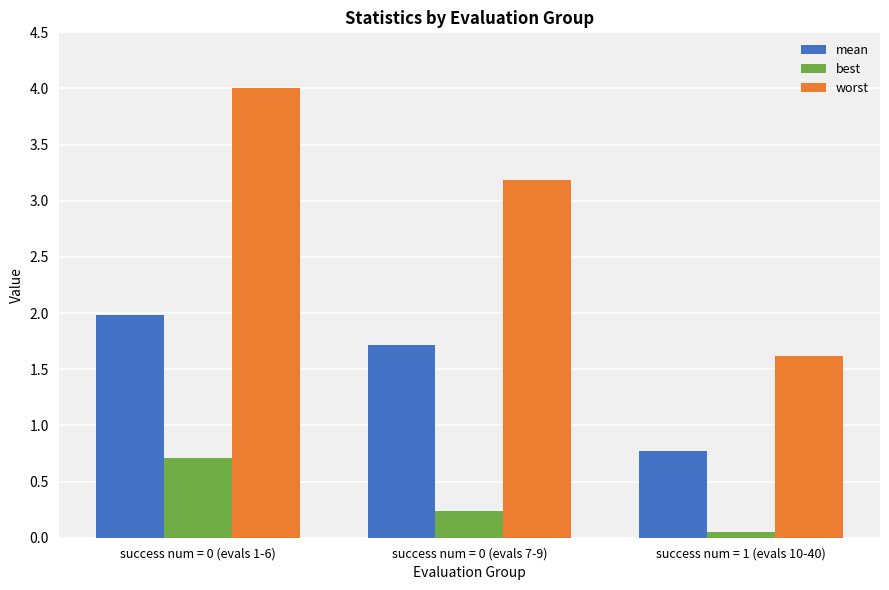

What value does the mean series have at success num = 0 (evals 1-6)?

2.0